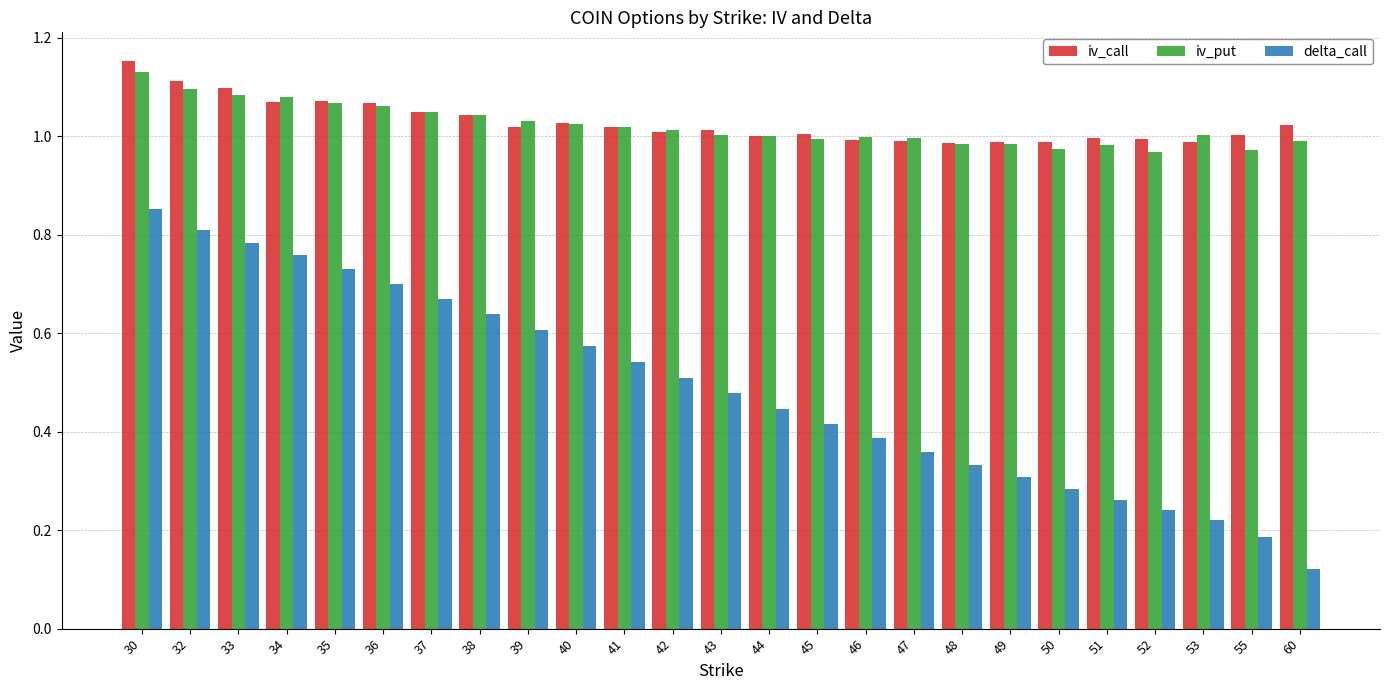

What is the sum of all delta_call values?

12.2